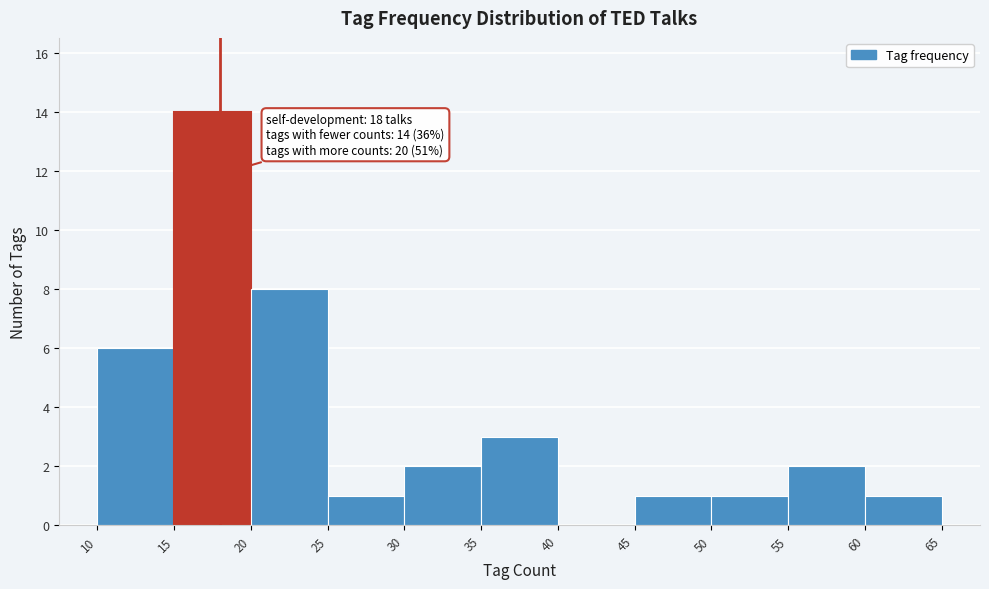

Over which range of the x-axis is the bar tallest?

15 to 20